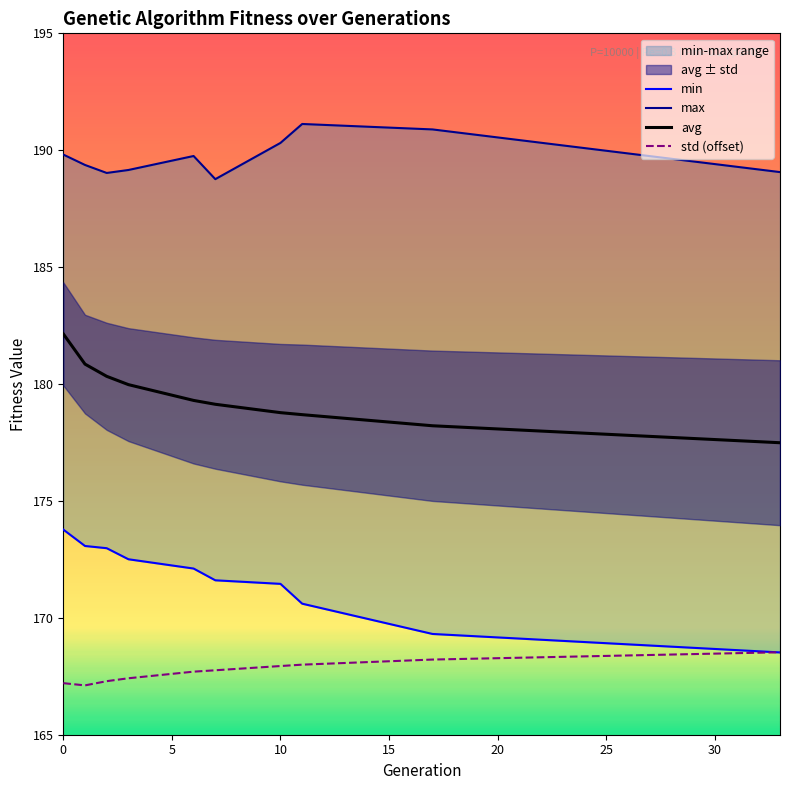

What is the maximum value for avg?

182.1